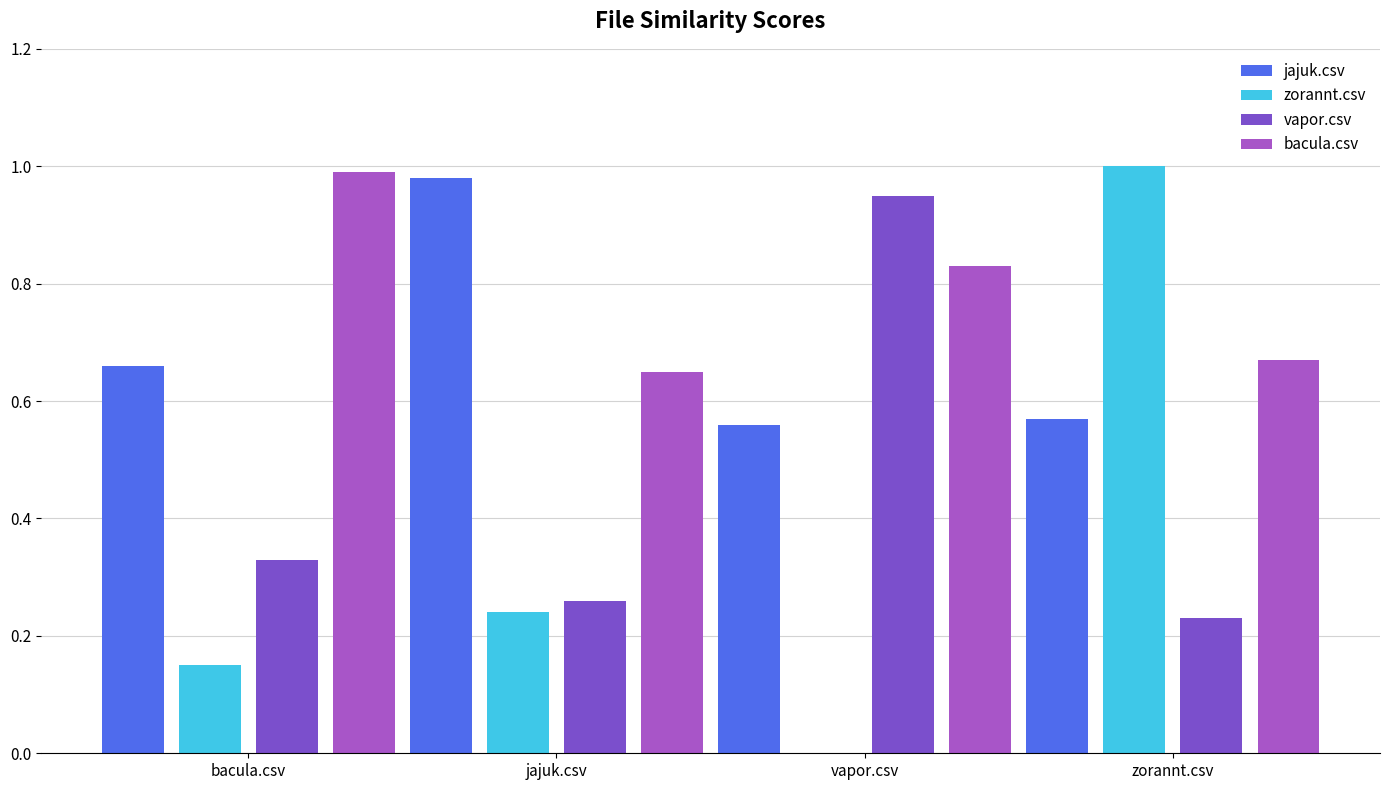

What are all the series names shown in the legend?

jajuk.csv, zorannt.csv, vapor.csv, bacula.csv